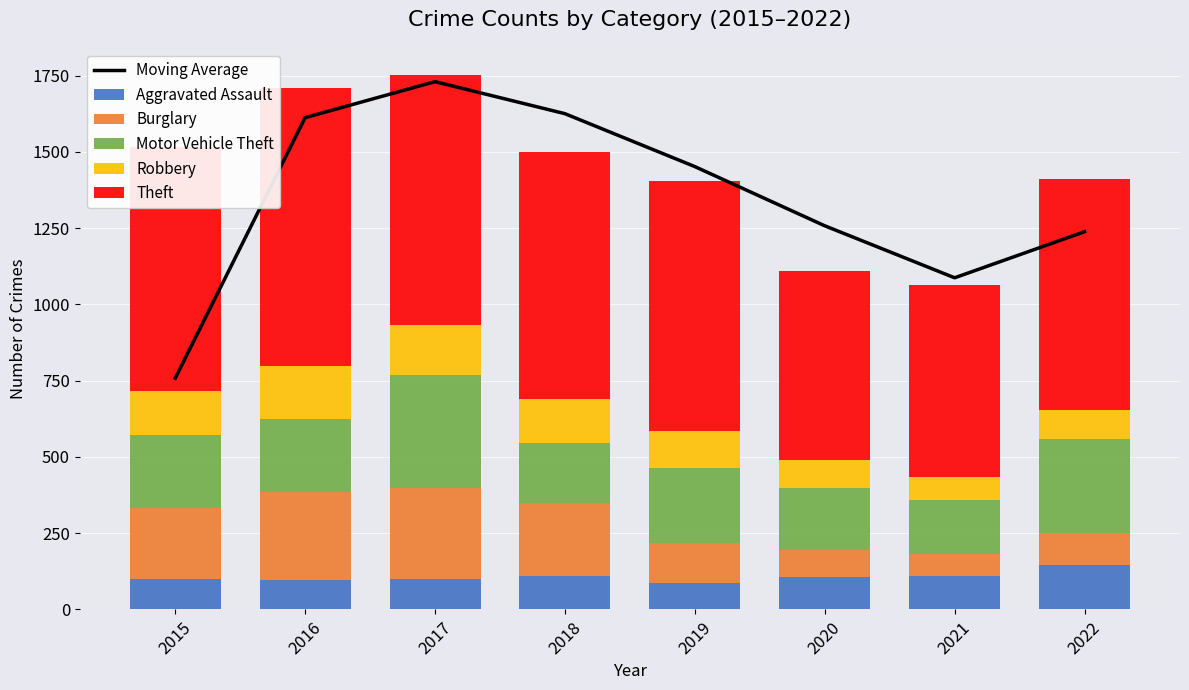

How many categories are shown in the chart?

8